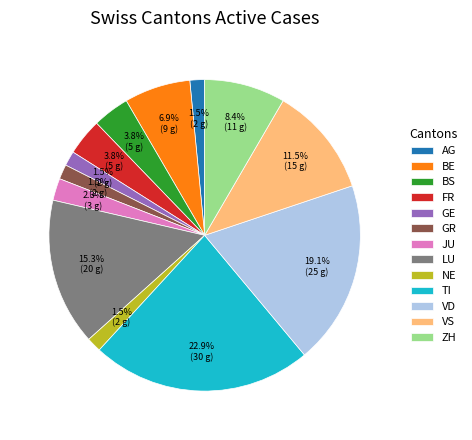

Which category has the biggest portion of the pie?

TI